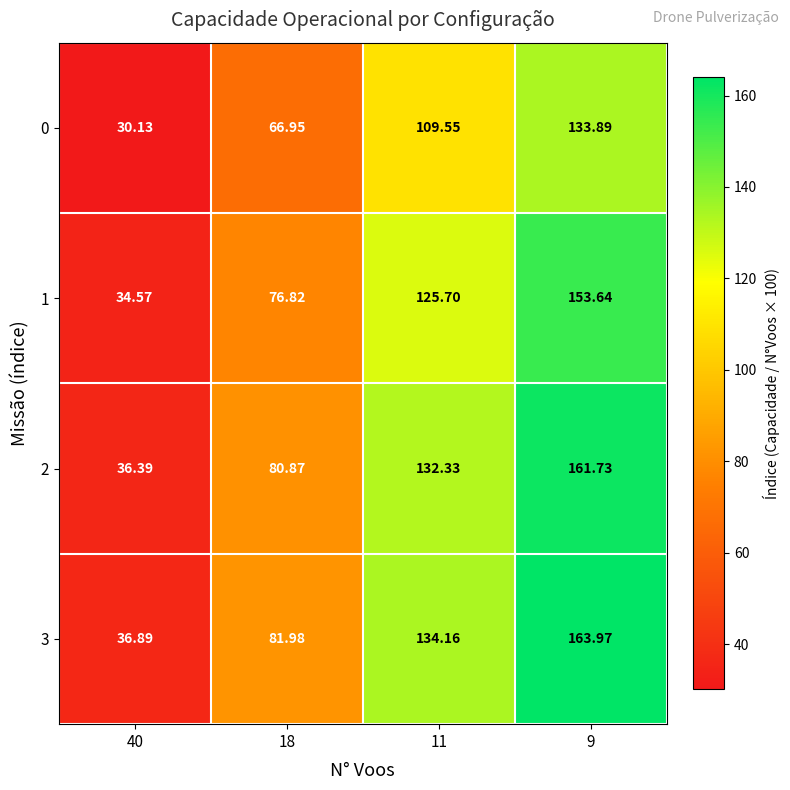

Is the value of 1 at 9 greater than the value of 3 at 18?

Yes